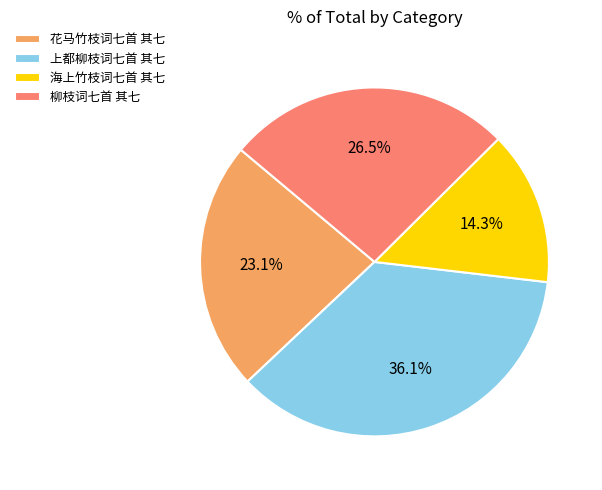

Rank the categories by value from highest to lowest.

上都柳枝词七首 其七, 柳枝词七首 其七, 花马竹枝词七首 其七, 海上竹枝词七首 其七